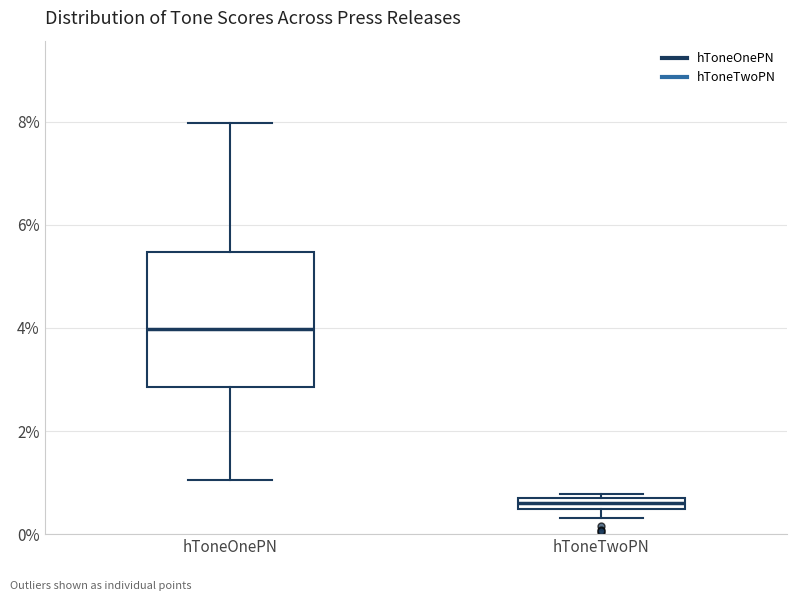

Which box is the tallest, from its lower edge to its upper edge?

hToneOnePN